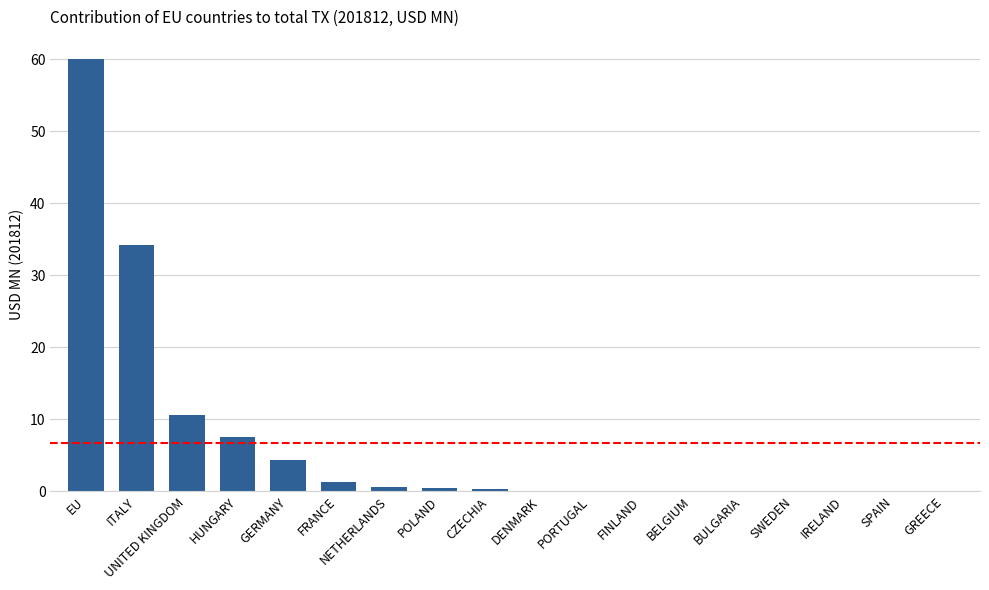

Where is the data nearest to the value 30?

ITALY